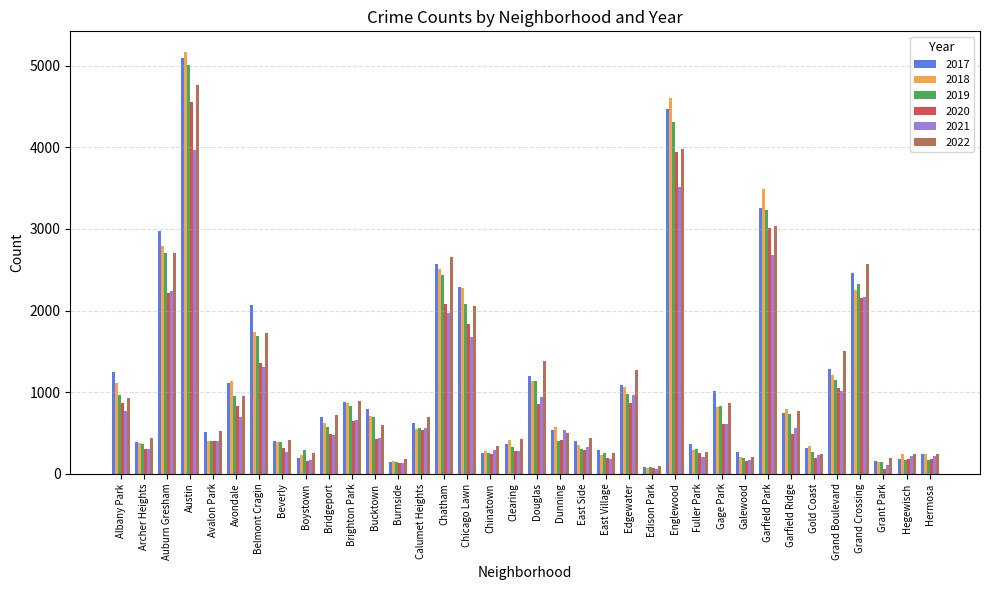

Which label corresponds to the largest value in the chart?

Austin